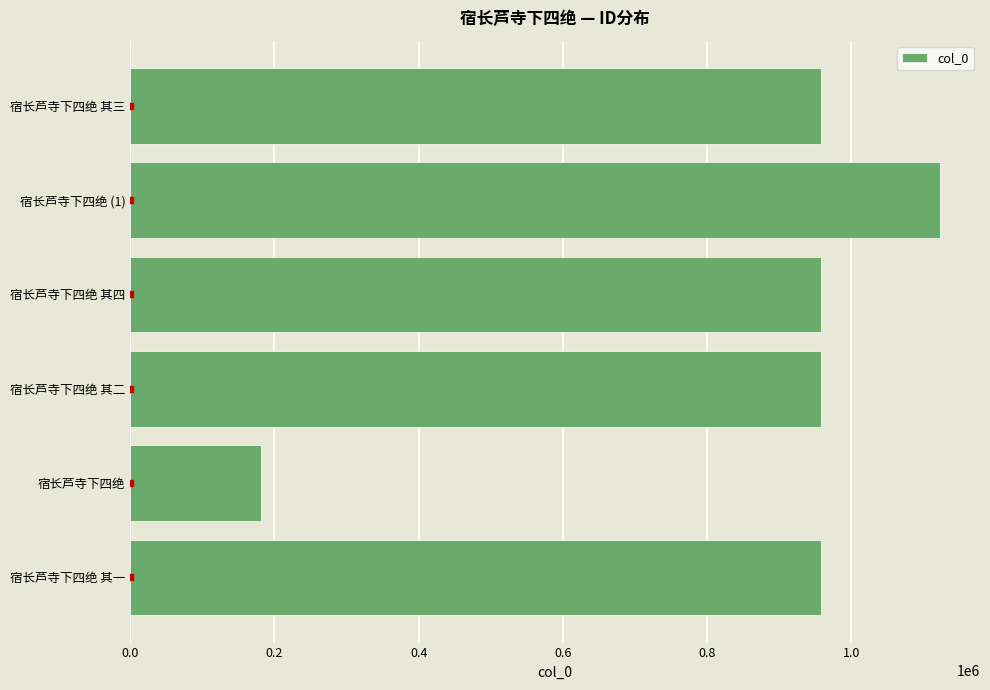

Which label corresponds to the largest value in the chart?

宿长芦寺下四绝 (1)